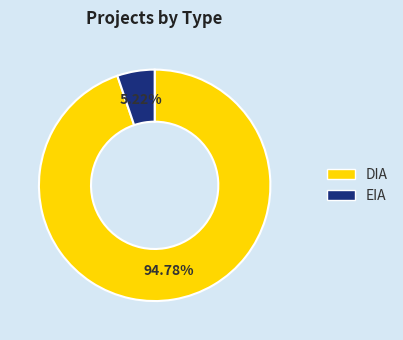

How many segments does this pie chart have?

2